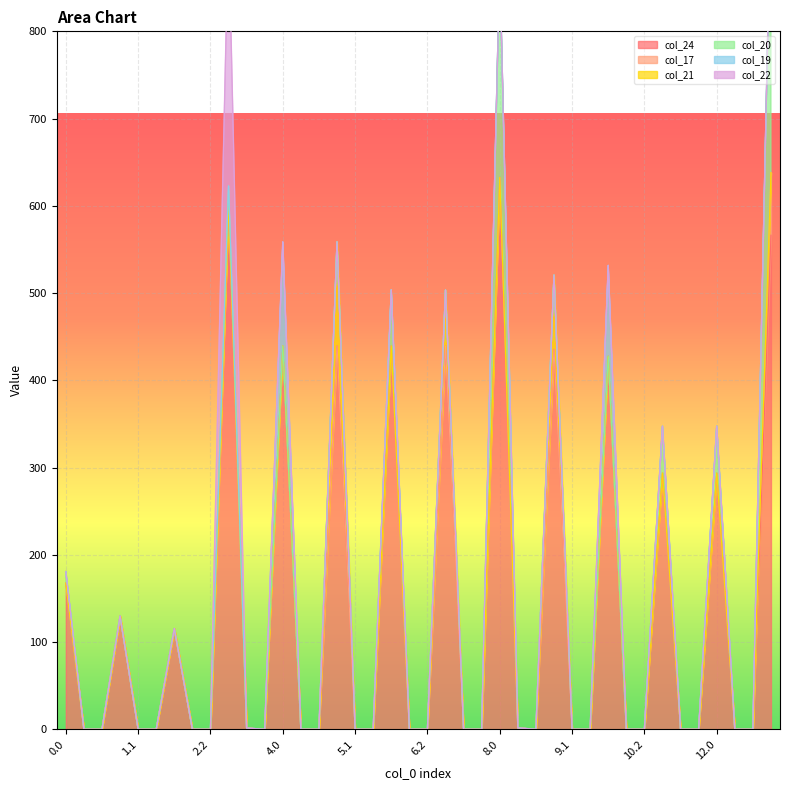

Between 8.1 and 12.1, which series saw the biggest shift?

col_24